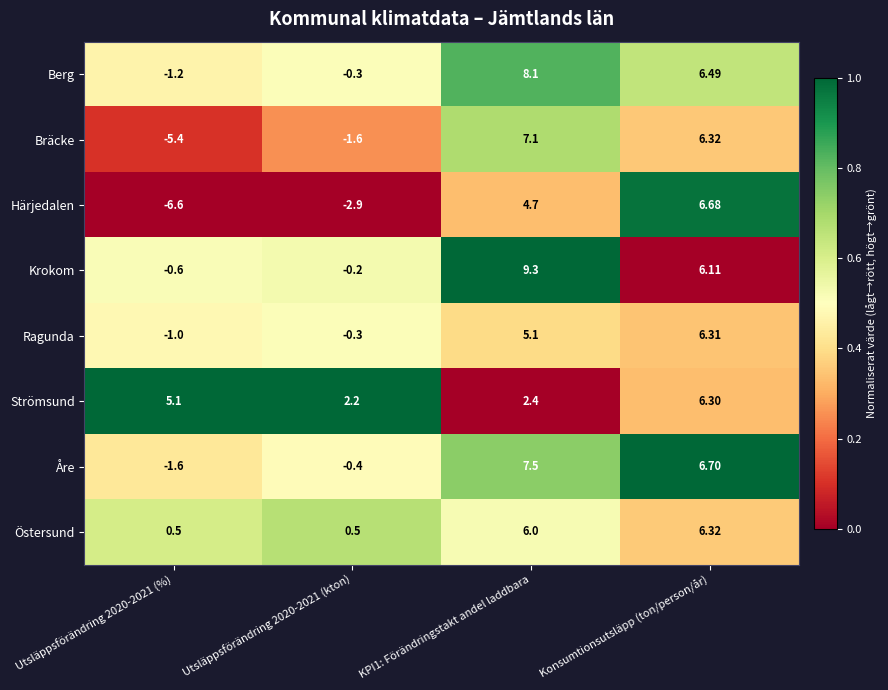

Which series changed the most between Utsläppsförändring 2020-2021 (%) and Konsumtionsutsläpp (ton/person/år)?

Härjedalen